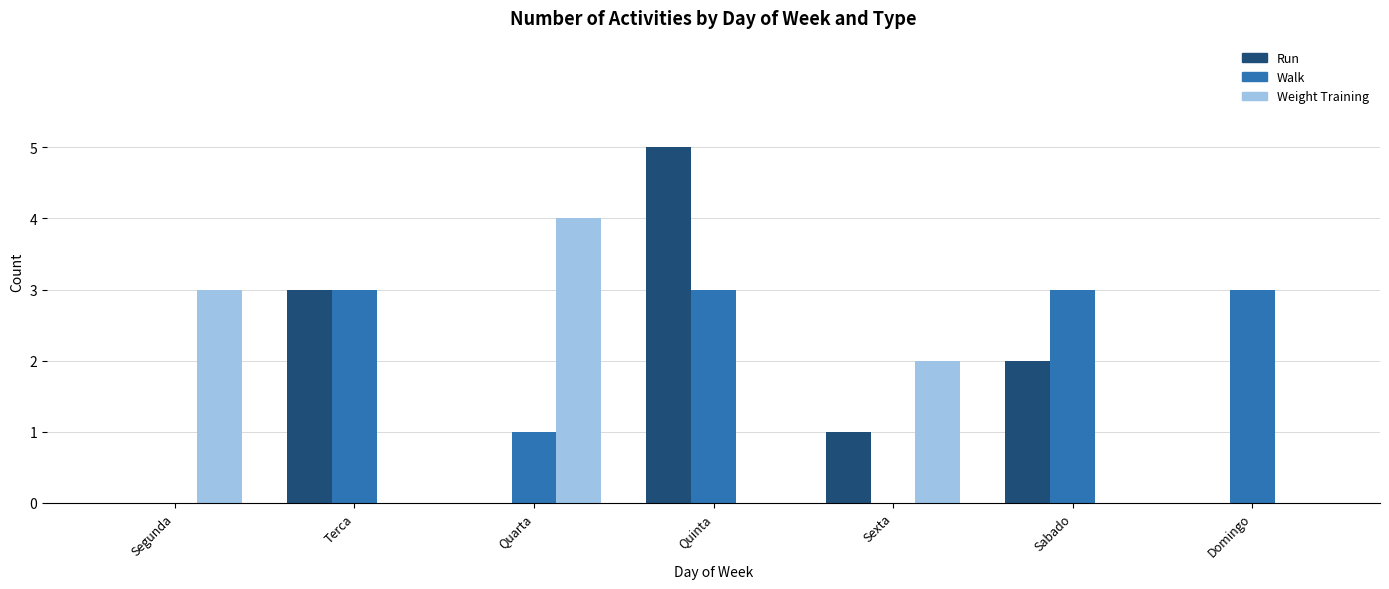

Count the number of categories in the chart.

7